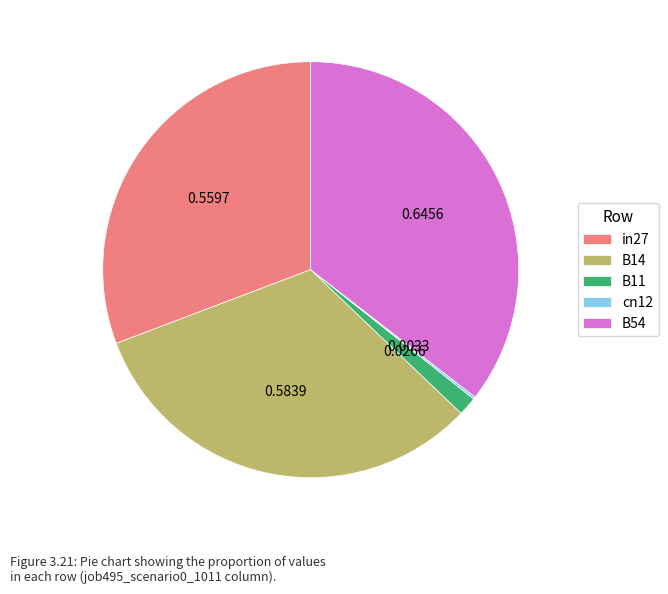

Combined, do B11 and B14 account for over 50%?

No